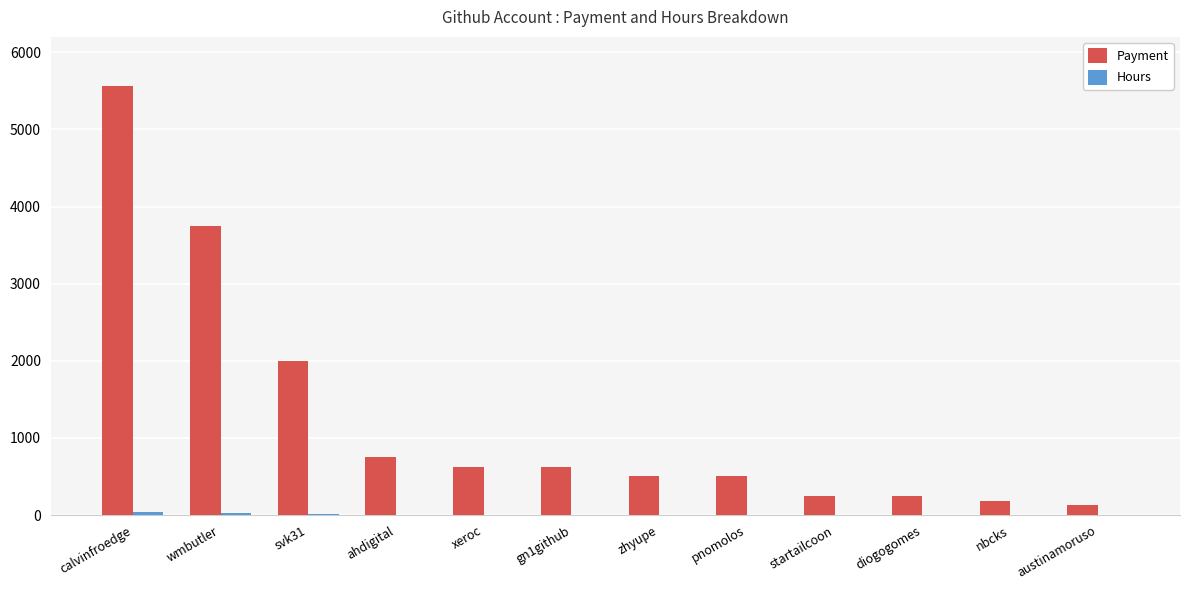

What is the greatest value displayed?

5562.5